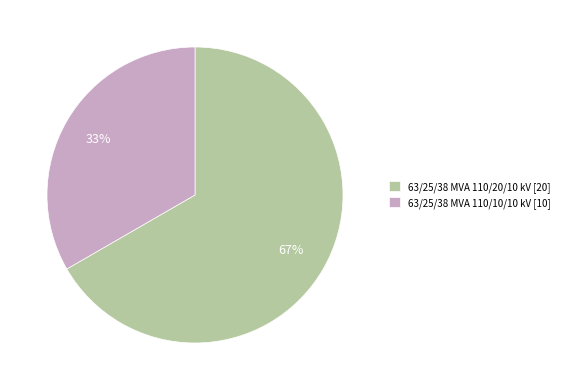

Is there any slice that represents more than half of the pie?

Yes